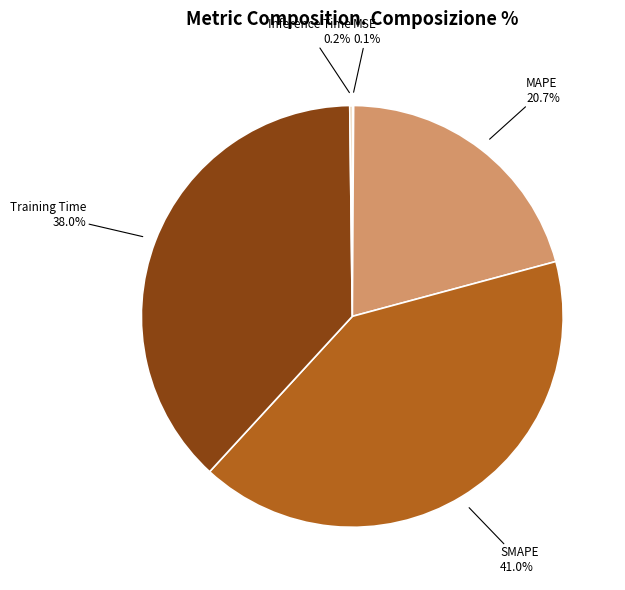

Is Training Time 38.0% the majority of the pie?

No